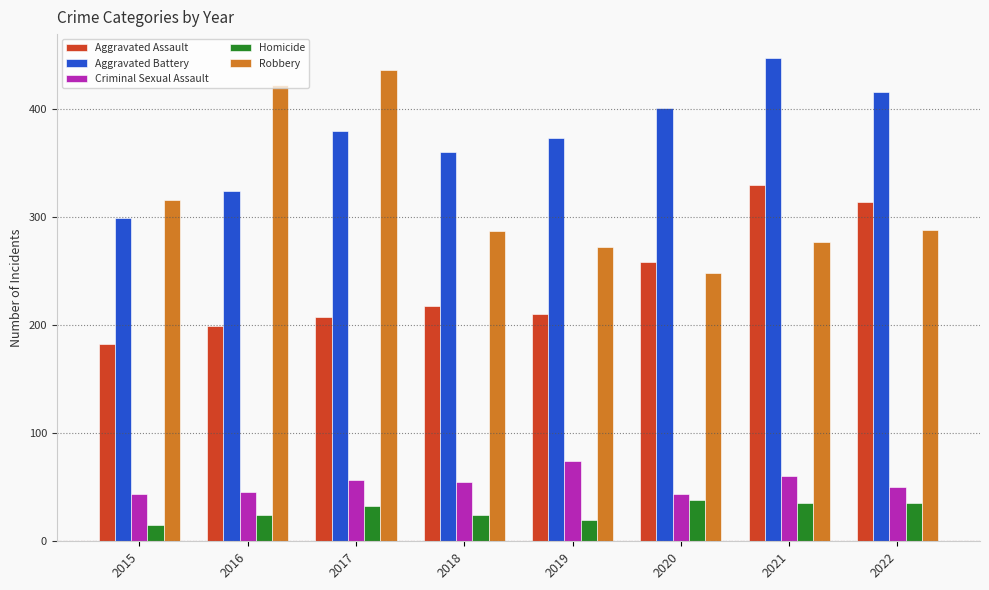

At which category is the sum across all series the highest?

2021